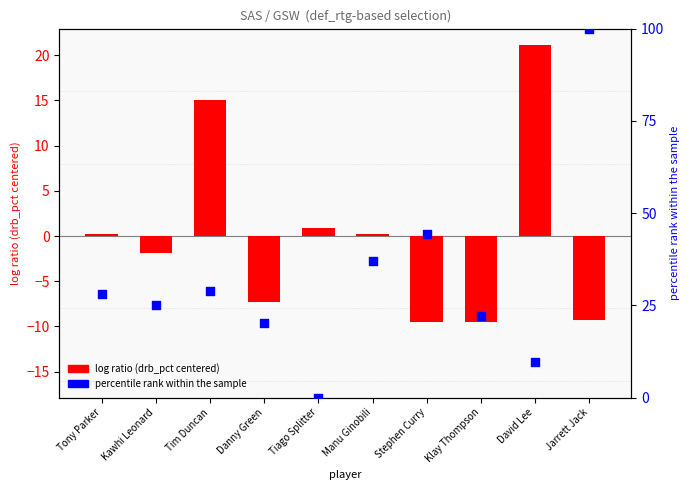

Which series has the largest Y range (max minus min)?

percentile rank within the sample